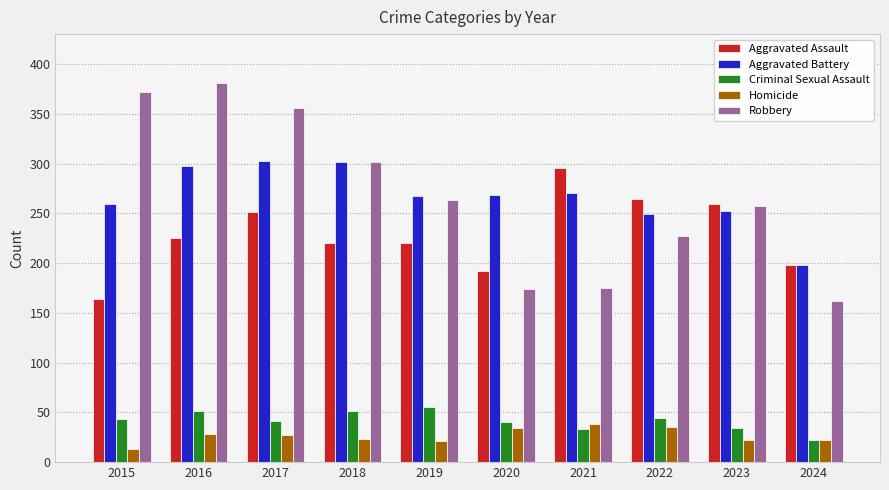

What is the sum of the Criminal Sexual Assault values at 2022 and 2018?

95